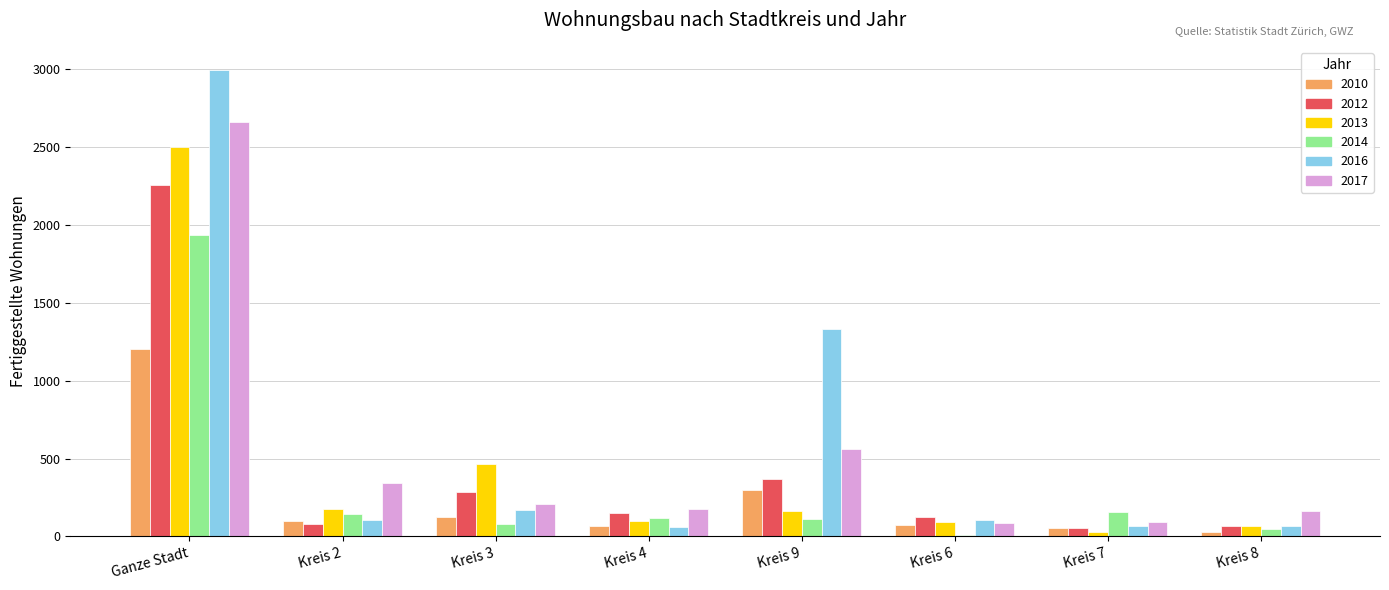

The value of 2013 at Kreis 4 is 99. True or false?

True